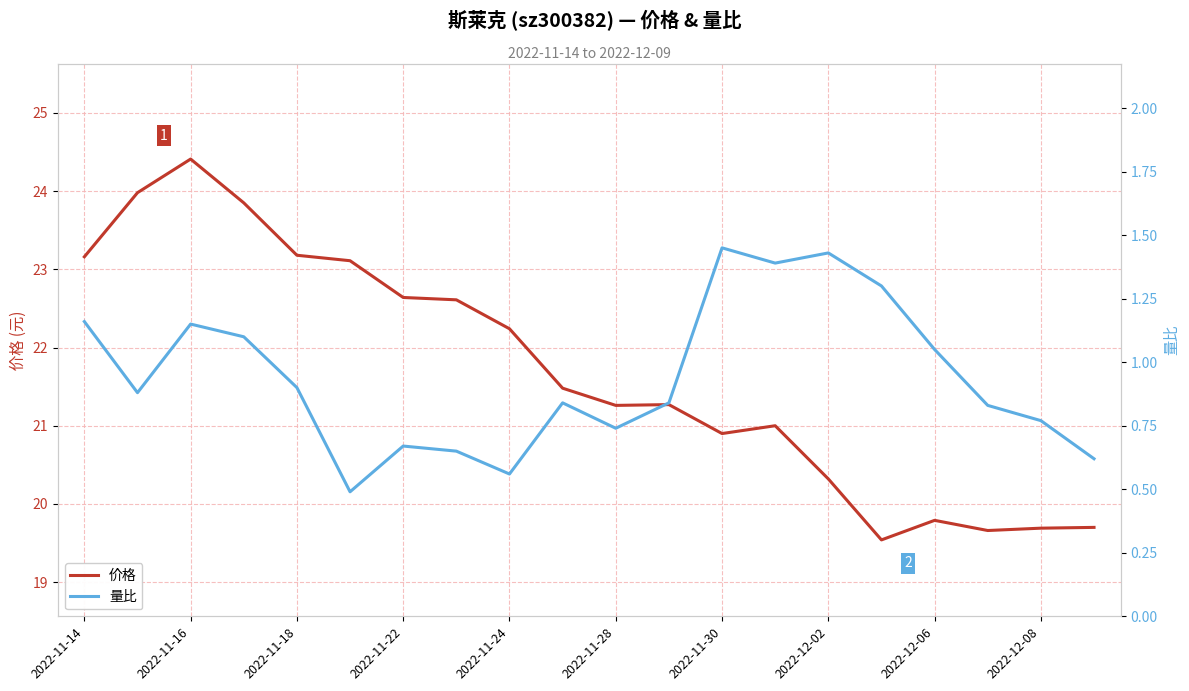

True or false: 价格 has a value of 19.7 at 2022-12-08.

True